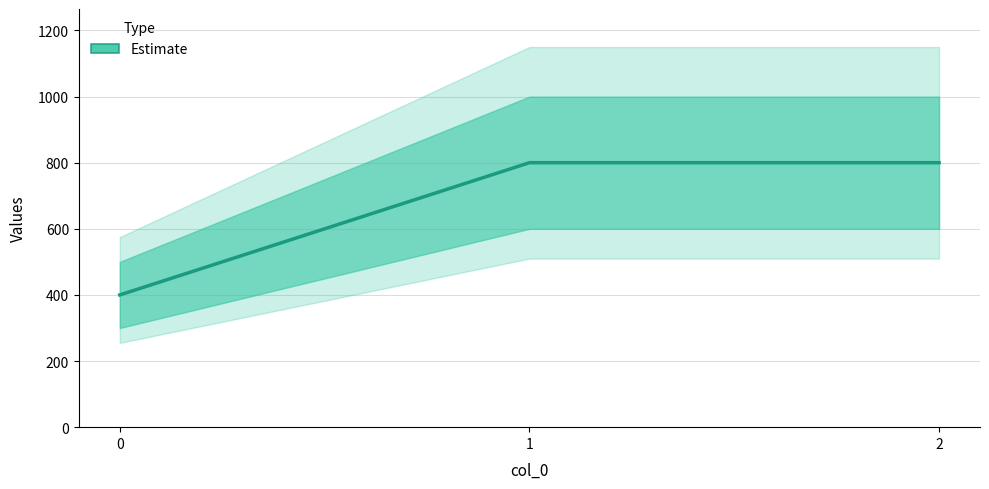

Reading left to right, list all the values displayed in this chart.

0=400	1=800	2=800